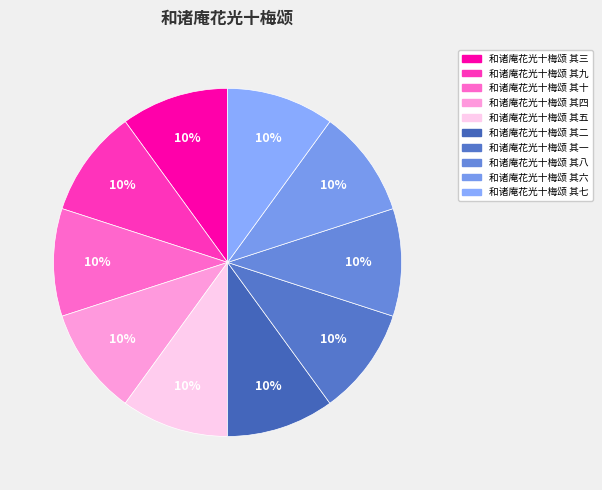

Is it true that 和诸庵花光十梅颂 其六 is 10% of the pie?

True